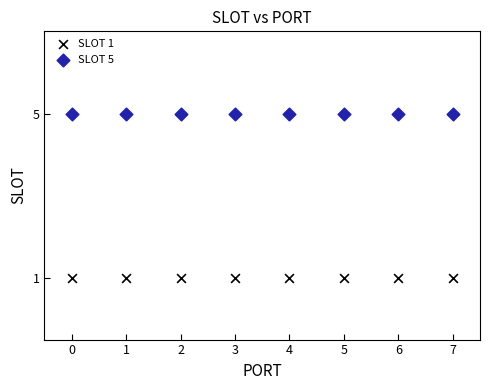

Which series reaches the minimum Y coordinate?

SLOT 1